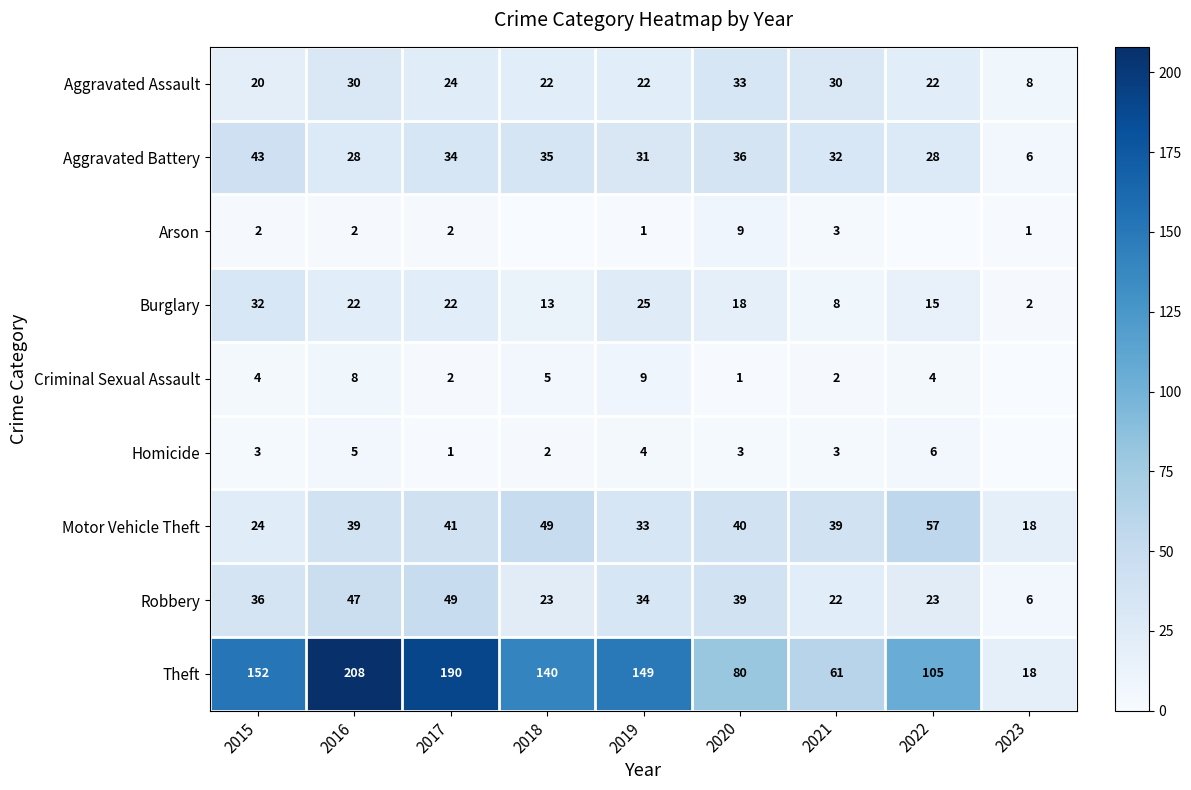

Rank the series at 2019 from lowest to highest value.

Arson, Homicide, Criminal Sexual Assault, Aggravated Assault, Burglary, Aggravated Battery, Motor Vehicle Theft, Robbery, Theft